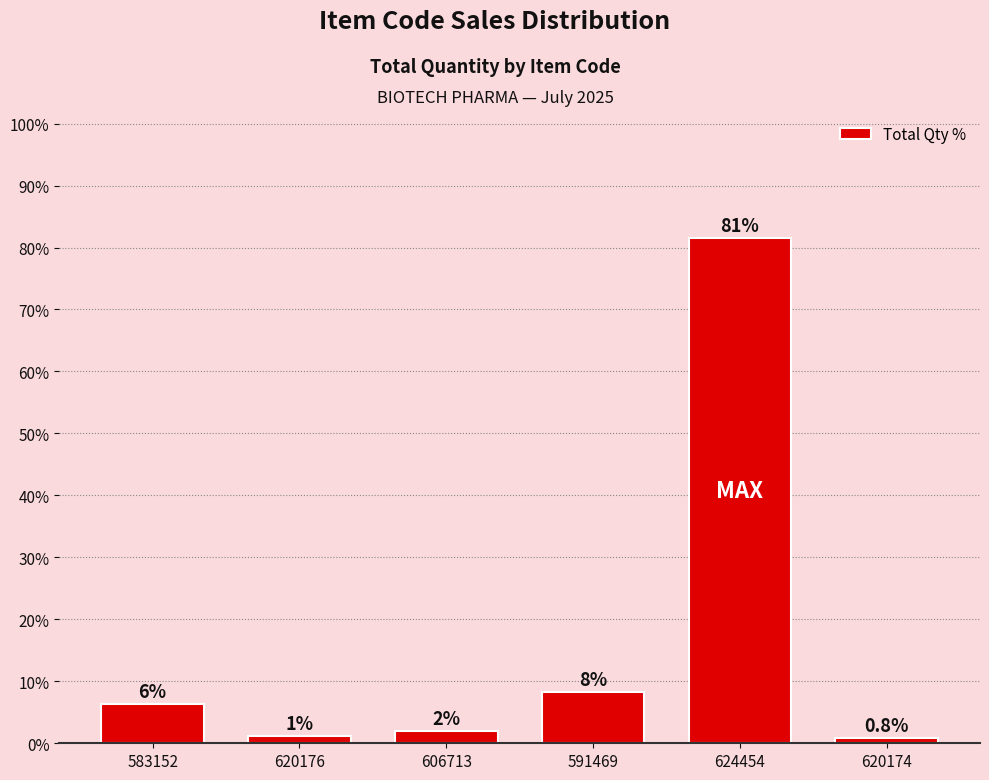

Are the bars horizontal?

No